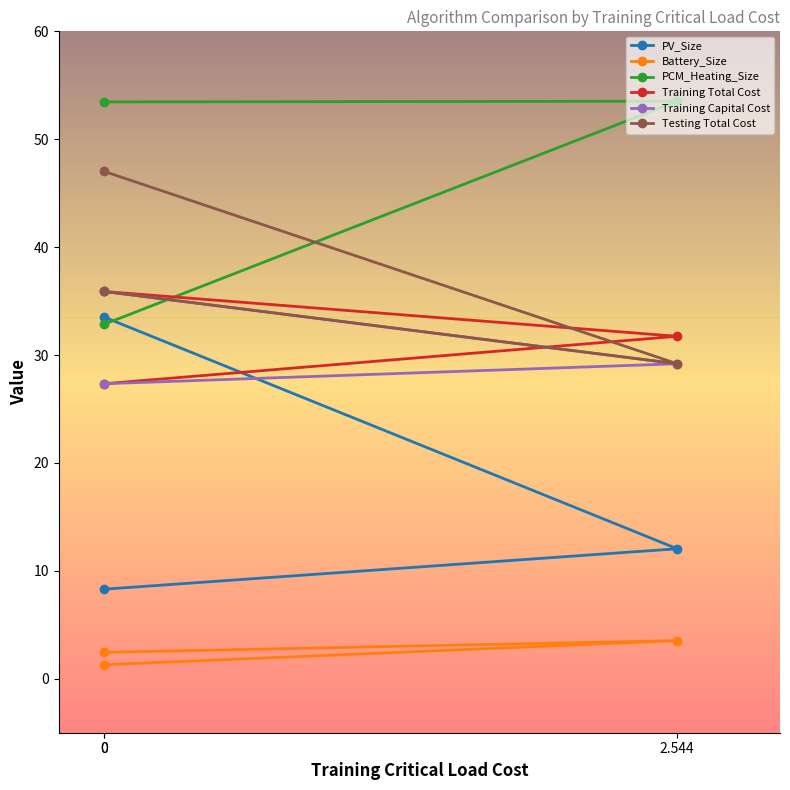

Which series has the largest range (max minus min)?

PV_Size